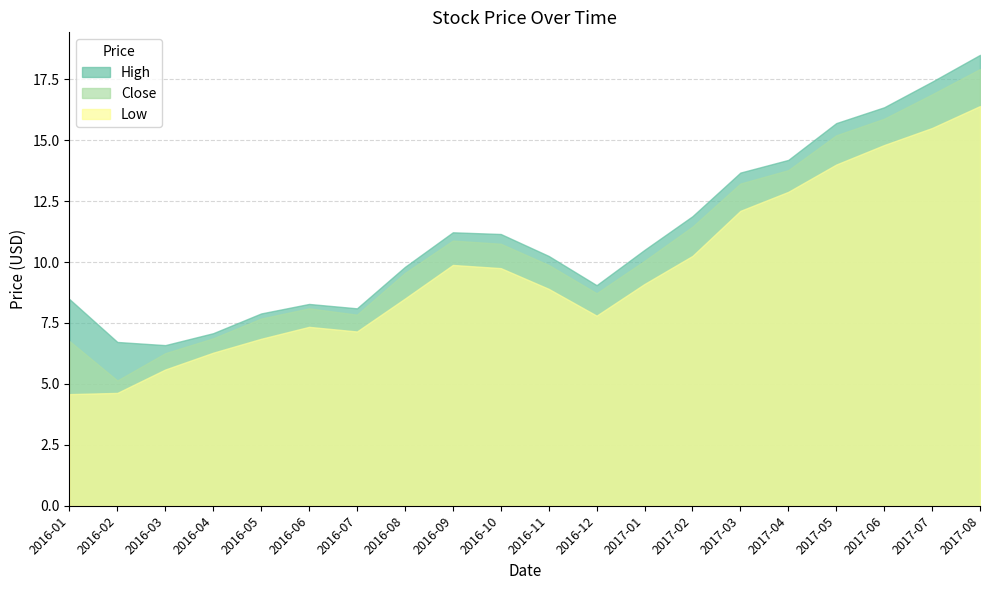

What is the difference between the second highest and second lowest values in the Close series?

10.6